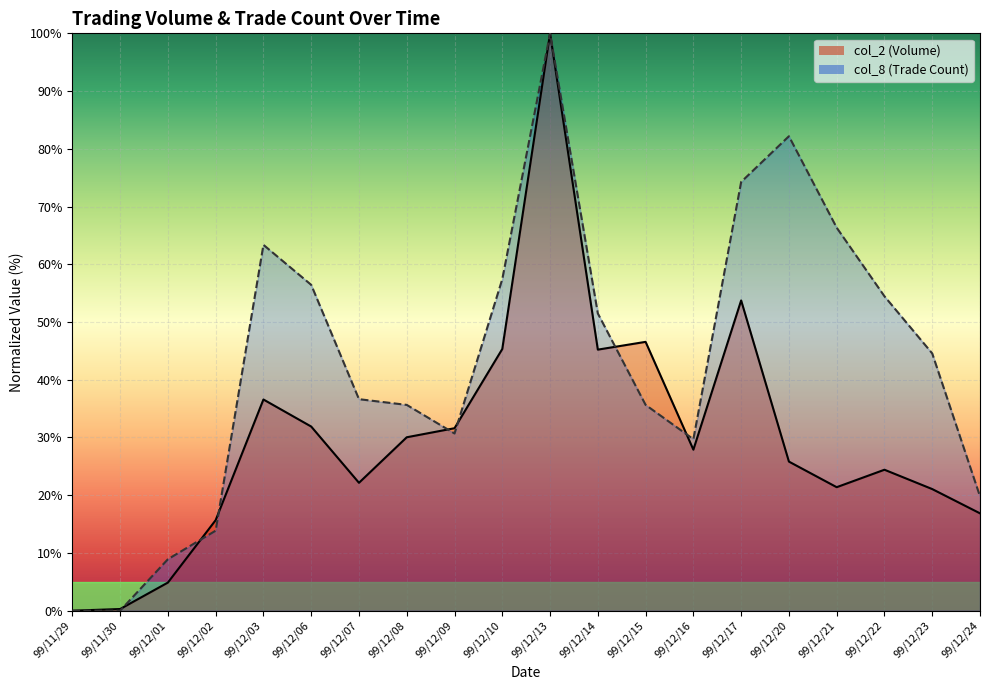

Reading left to right, extract all data points from this chart.

col_2_line: 0.0	0.3	4.9	15.7	36.6	31.9	22.1	30.0	31.6	45.3	100.0	45.2	46.6	27.9	53.7	25.8	21.4	24.4	21.1	16.9
col_8_line: 0.0	0.0	8.9	13.9	63.4	56.4	36.6	35.6	30.7	57.4	100.0	51.5	35.6	29.7	74.3	82.2	66.3	54.5	44.6	19.8